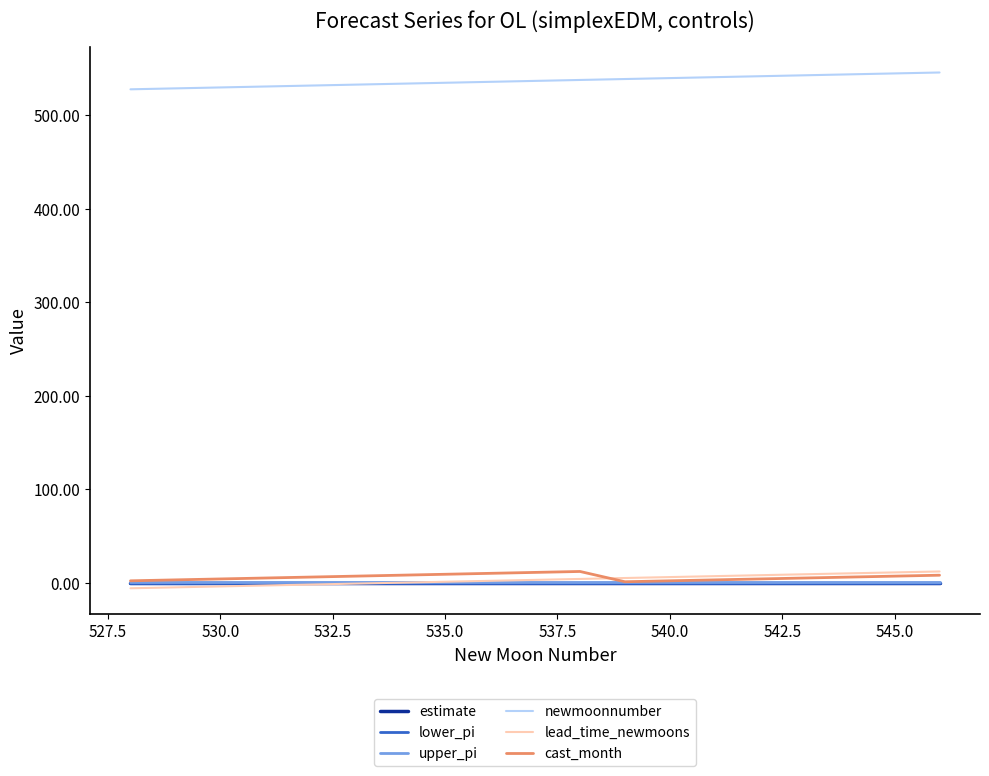

What is the maximum value shown in the chart?

546.0